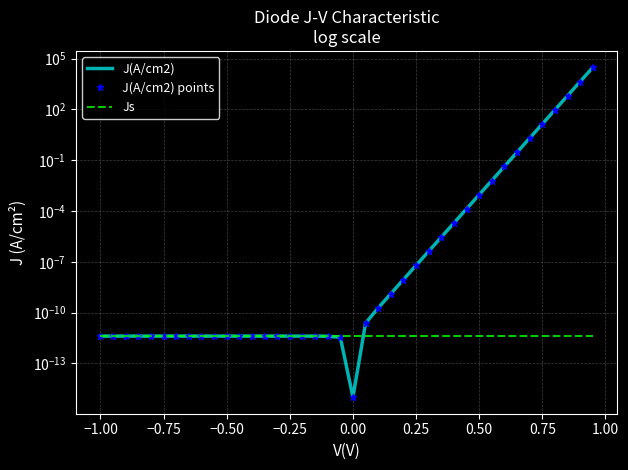

Count the number of data series in this chart.

3